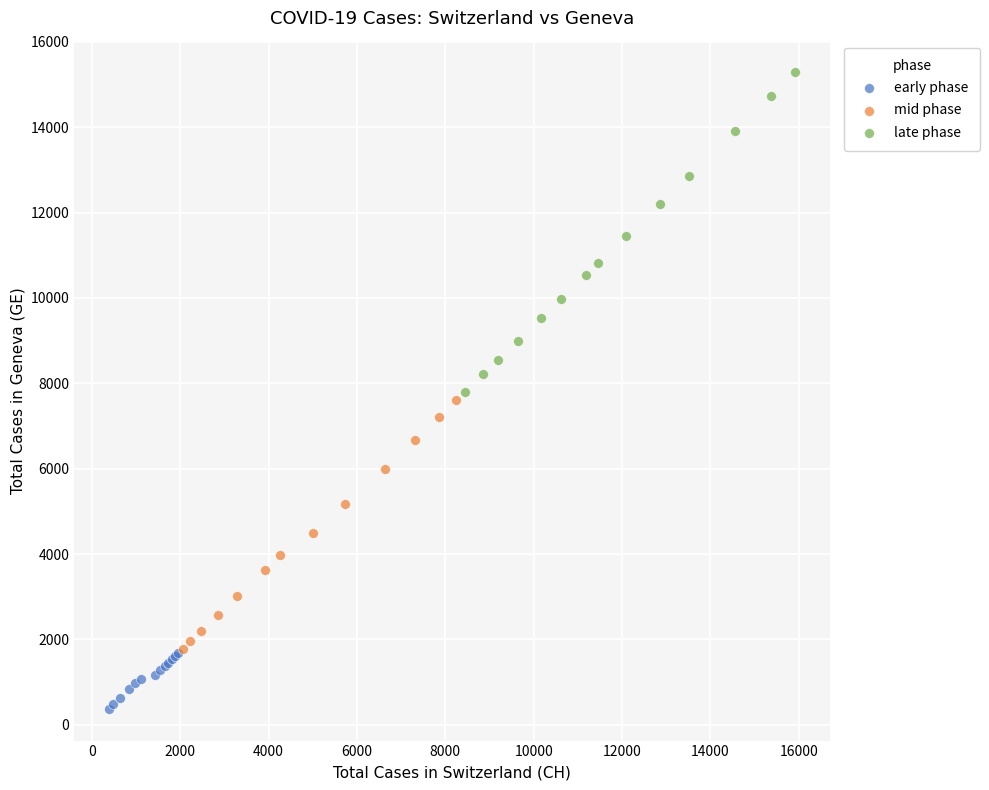

Which series contains the lowest Y value?

early phase